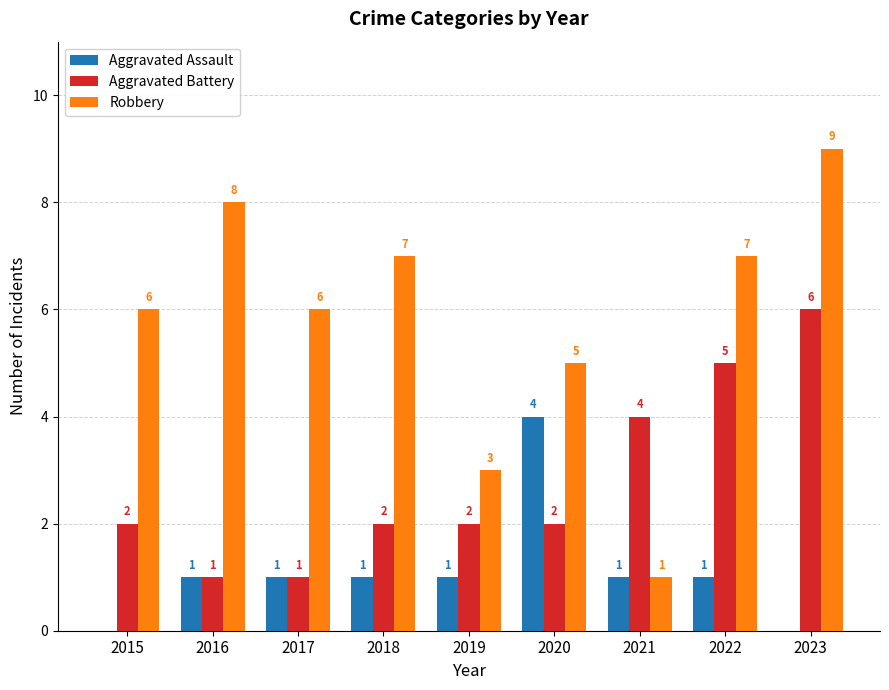

What are all the series names shown in the legend?

Aggravated Assault, Aggravated Battery, Robbery